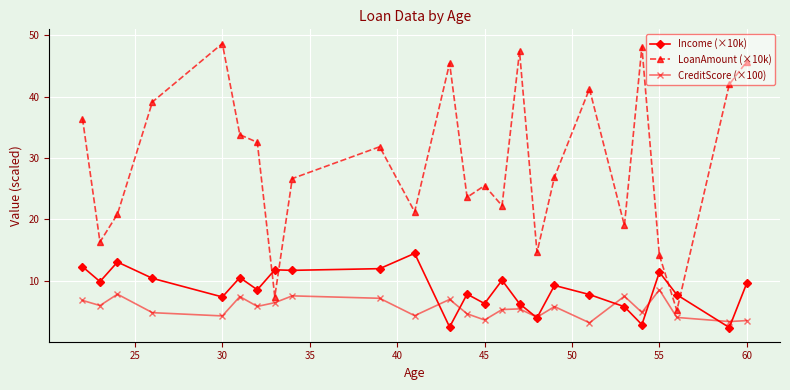

How many lines are shown in the chart?

3